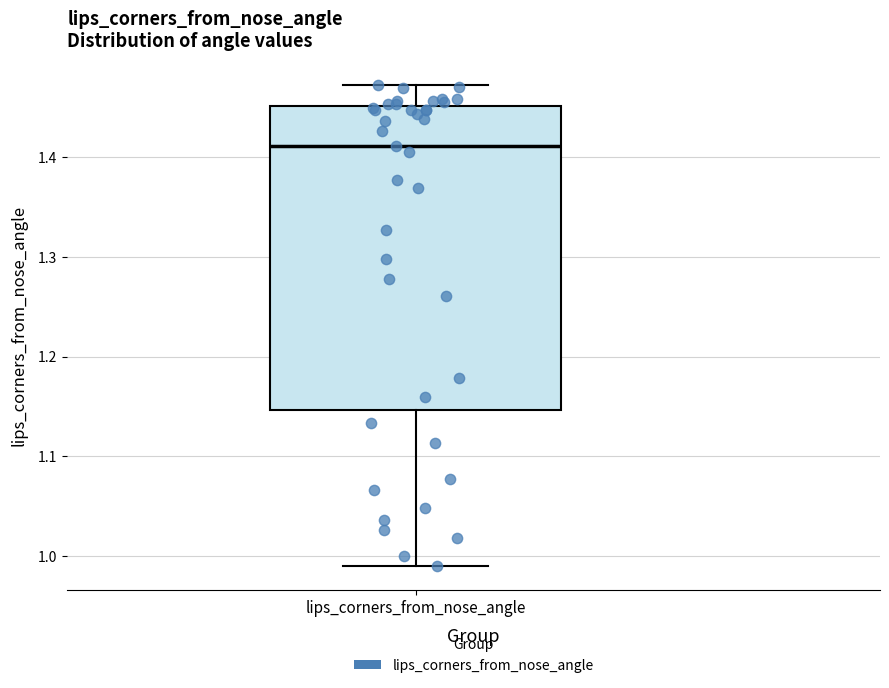

Read this box plot against the y-axis: the position of the median line, the range covered by the box, and the ends of both whiskers. The values are not printed on the chart, so give them approximately, as read against the axis.

median 1.41, box 1.15 to 1.45, whiskers 0.99 to 1.47